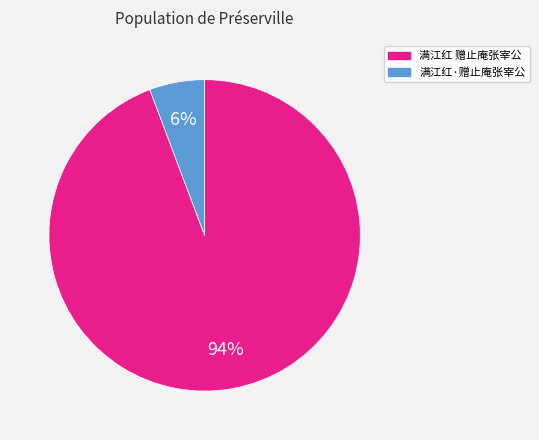

Is it true that 满江红 赠止庵张宰公 is 99% of the pie?

False